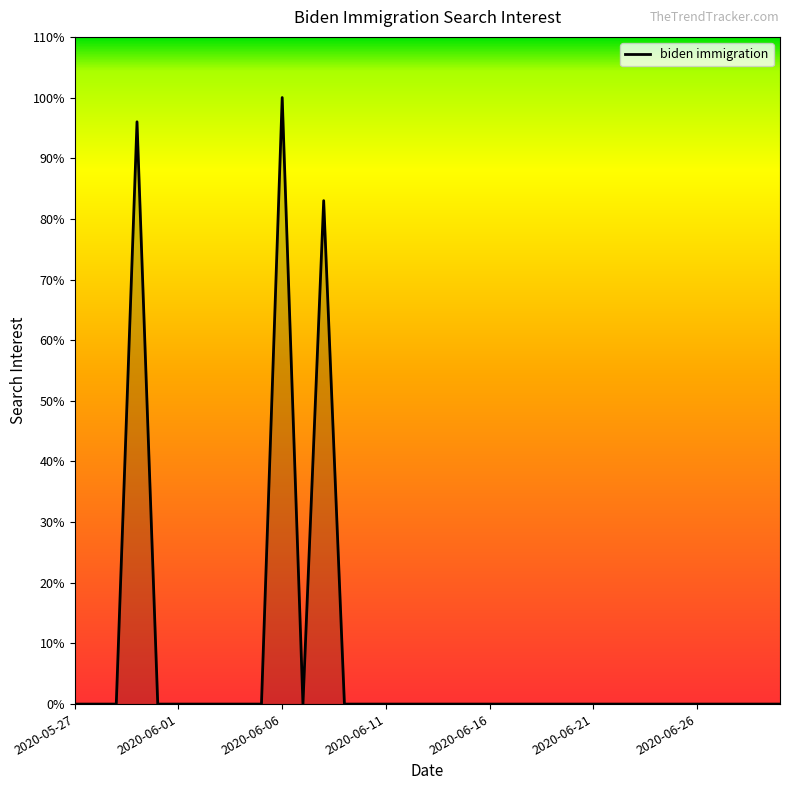

What is the difference between the maximum and minimum values?

100